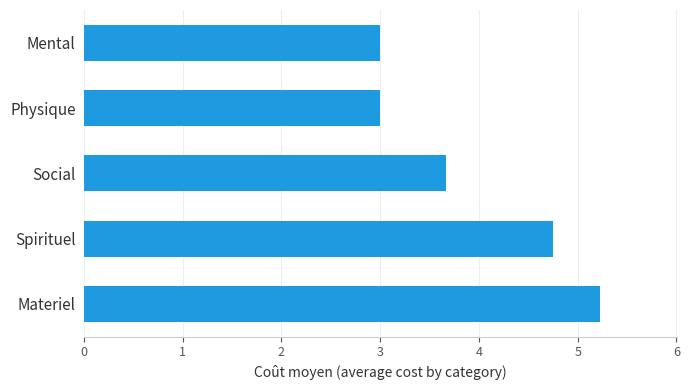

What is the smallest value displayed?

3.0